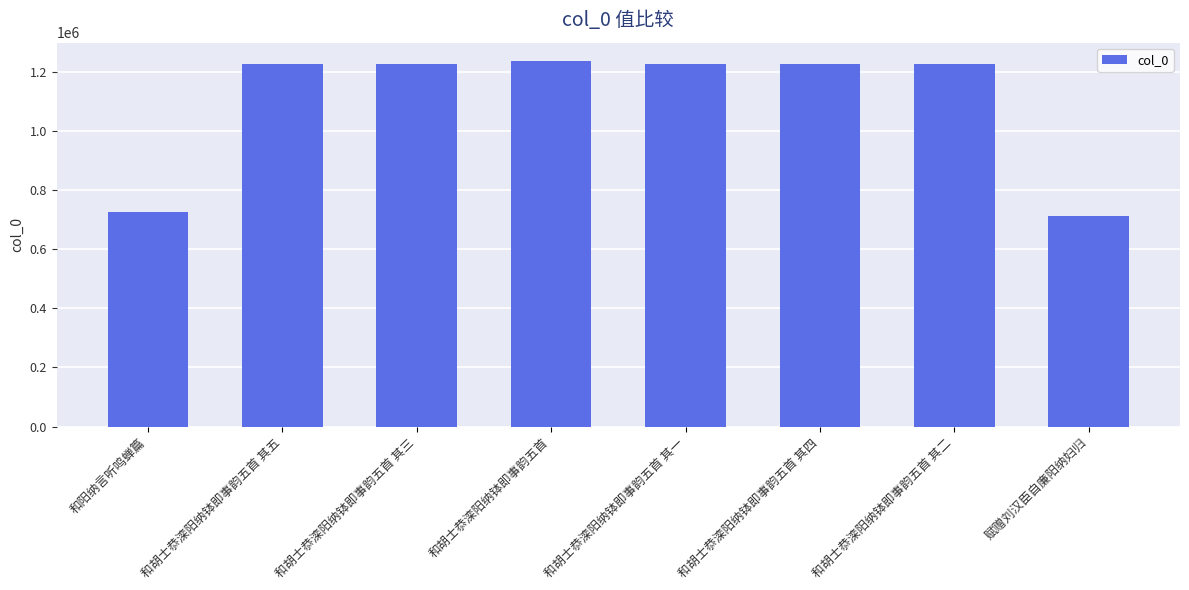

How many data points does each series have?

8